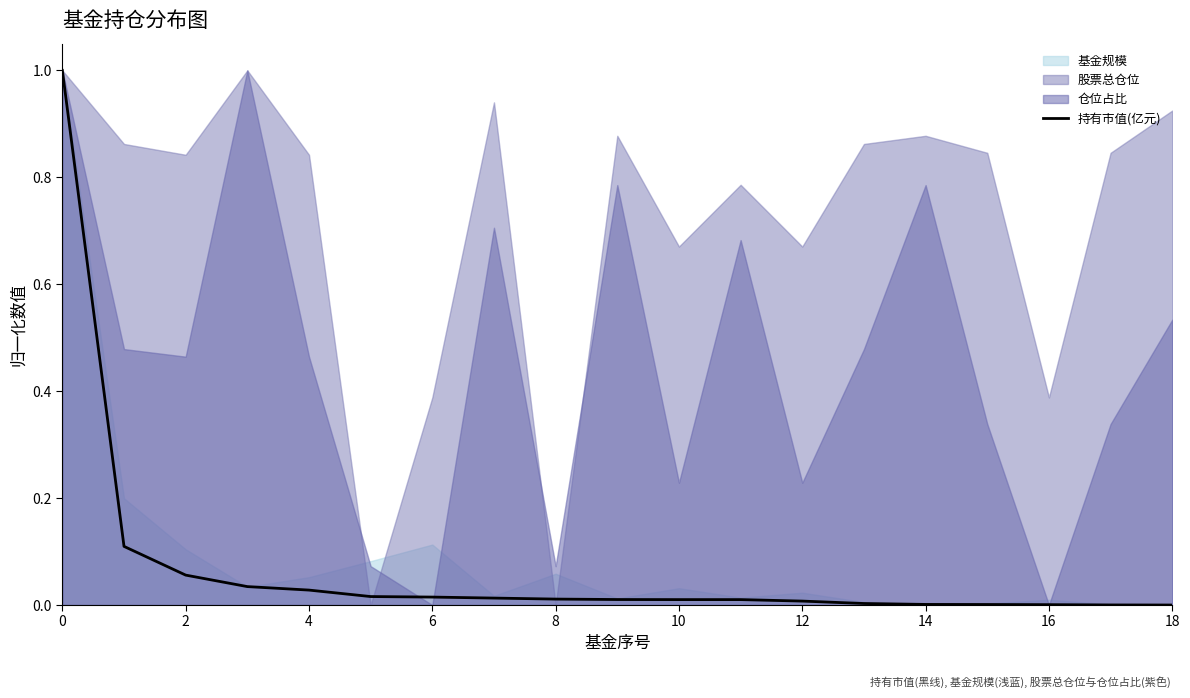

Between 10 and 6, which is larger?

6